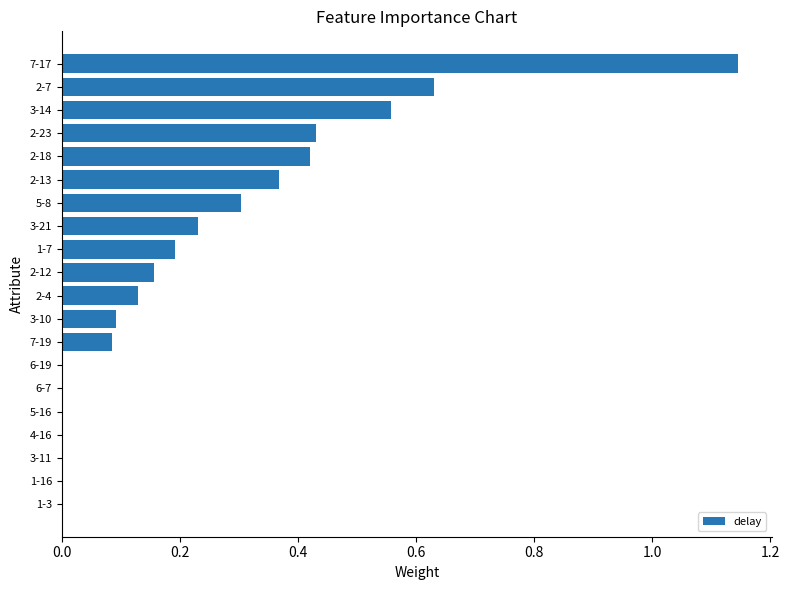

What is the sum of all values?

4.7